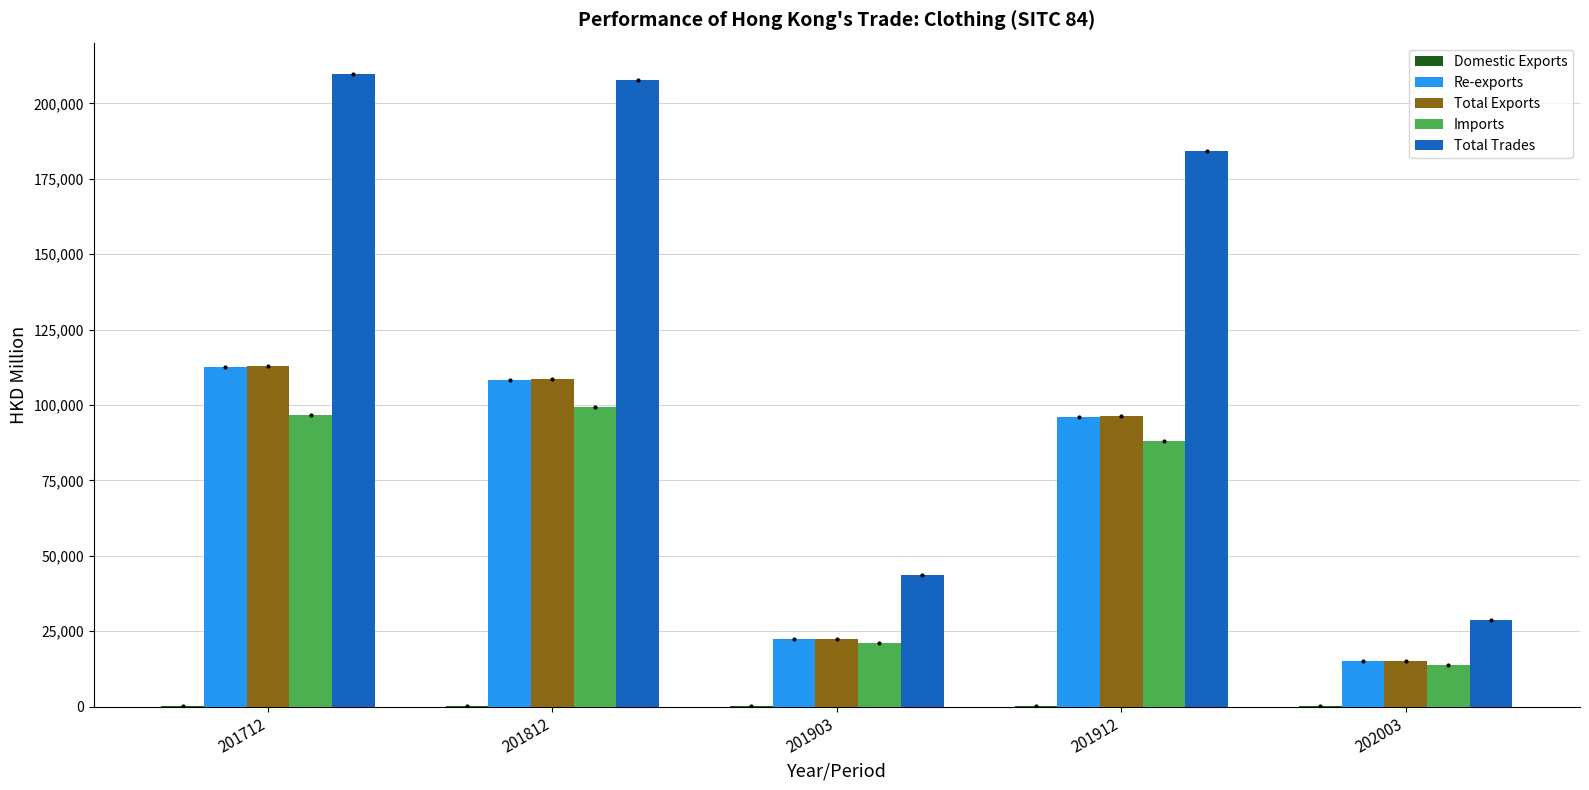

What is the average value of the Re-exports series?

70849.5